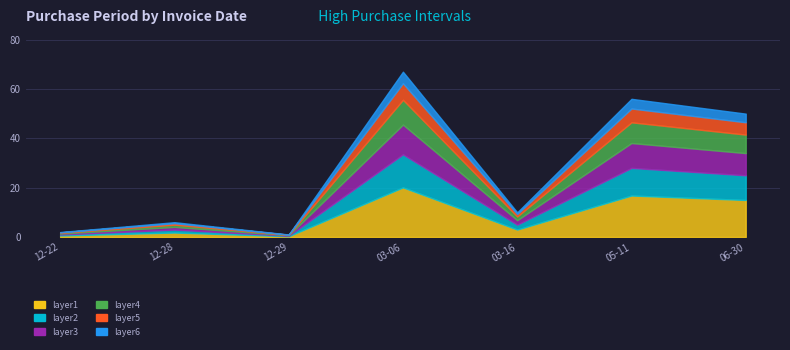

How many data points are less than 10?

3